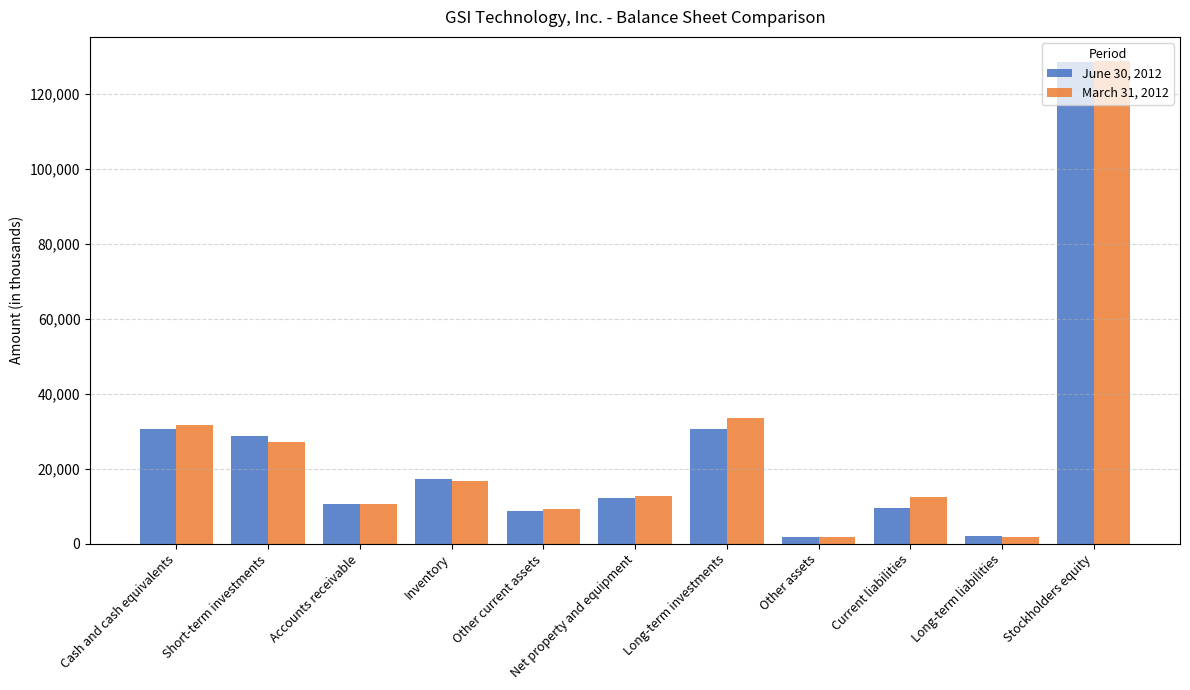

What is the value of the June 30, 2012 bar at the 11th from the left?

128640